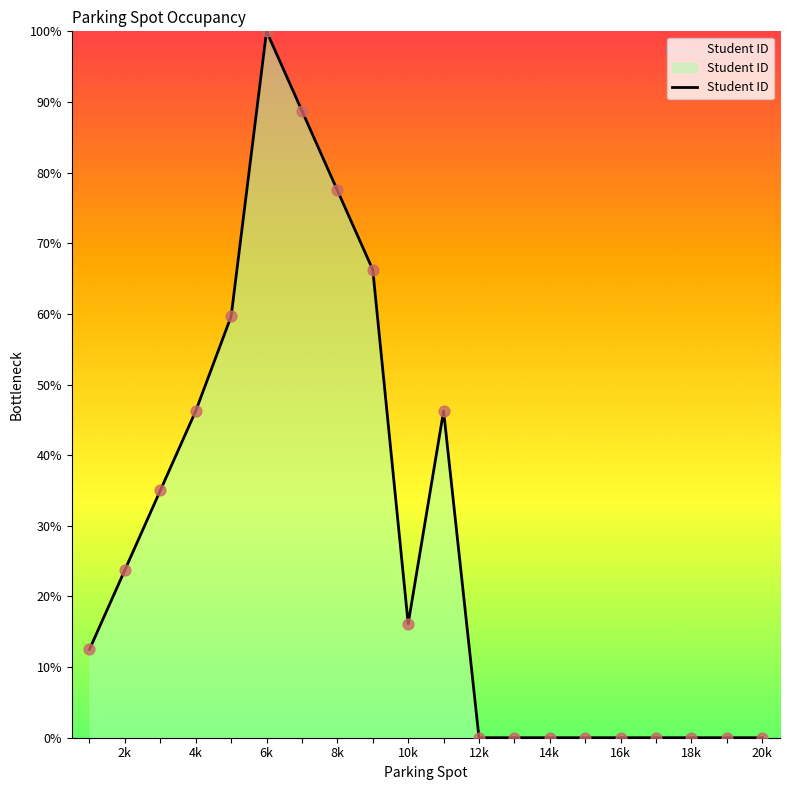

What is the difference between the maximum and minimum values?

100.0